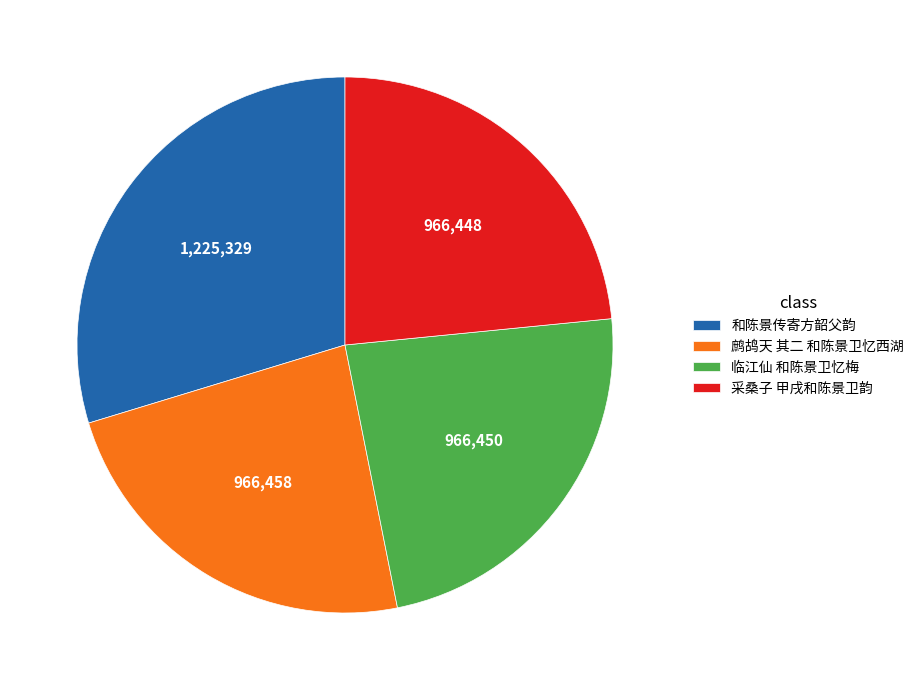

Does any single category account for the majority?

No